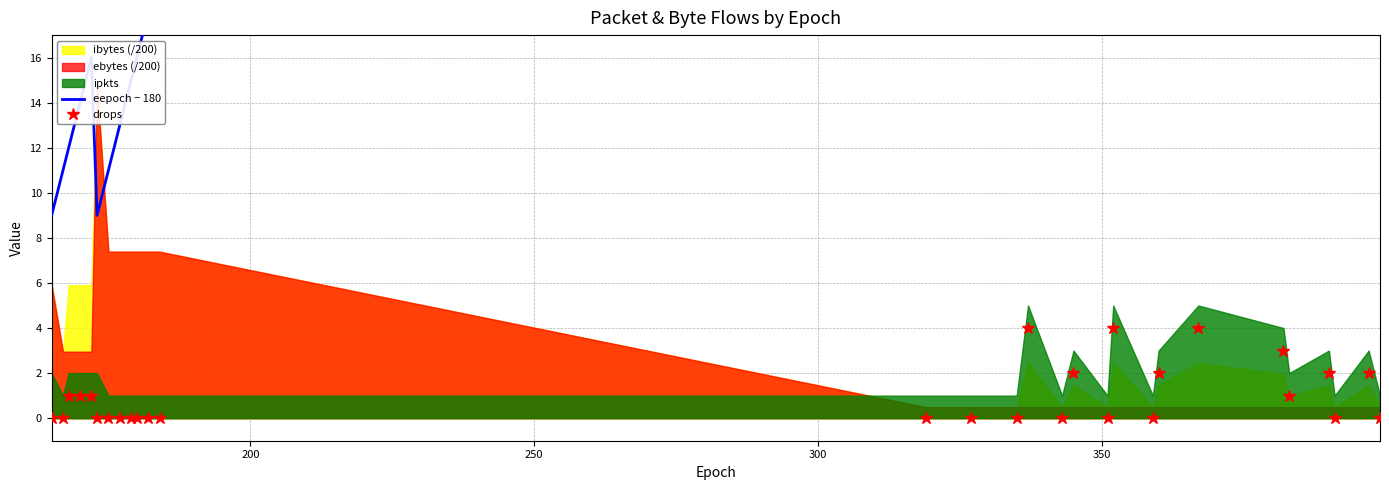

True or false: drops has more than 0 interior local peaks.

True